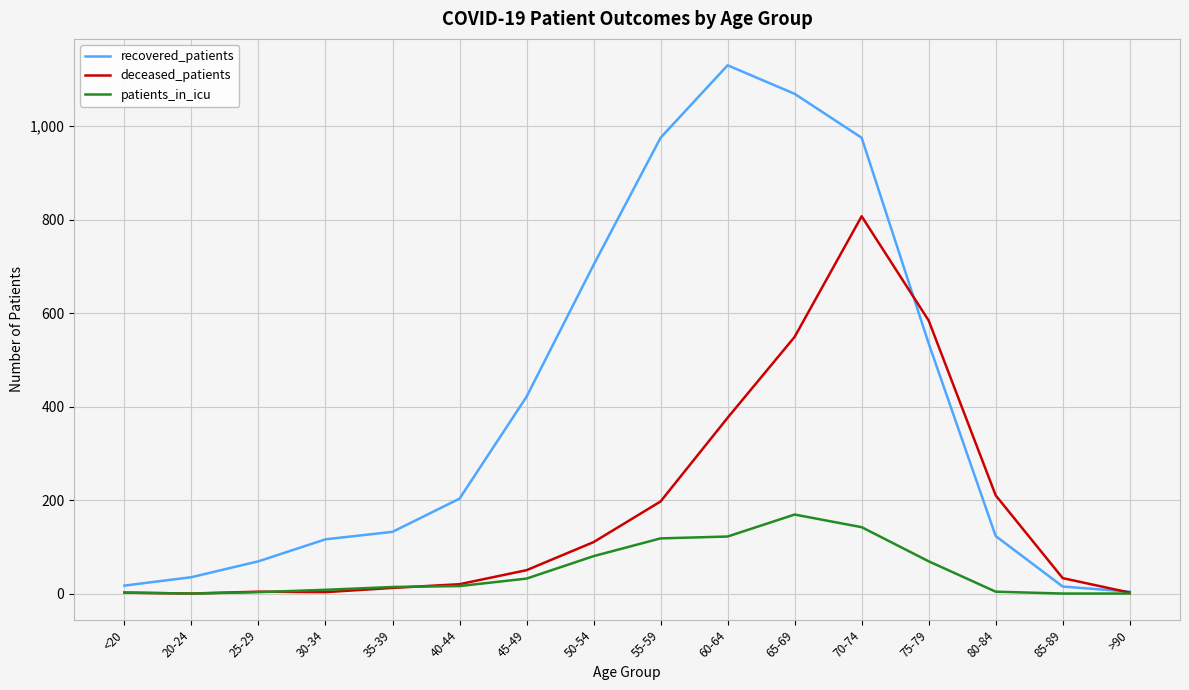

Rank the series by their maximum value, from lowest to highest.

patients_in_icu, deceased_patients, recovered_patients